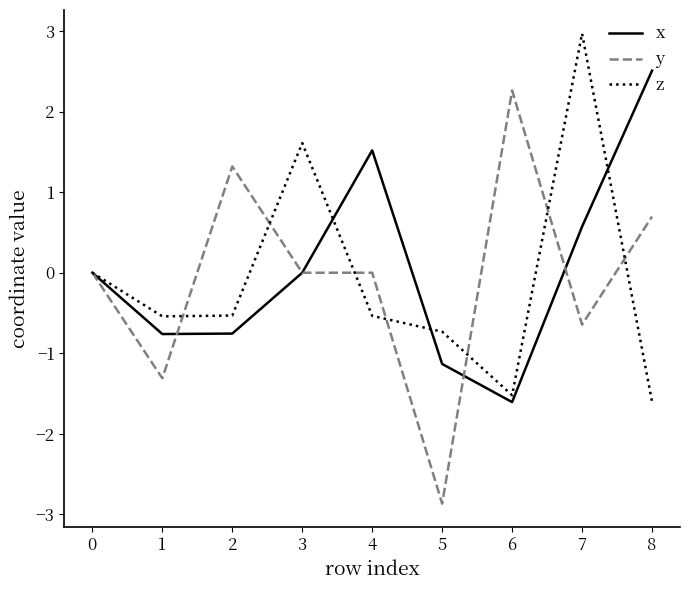

What is the sum of the z values at 3 and 7?

4.6